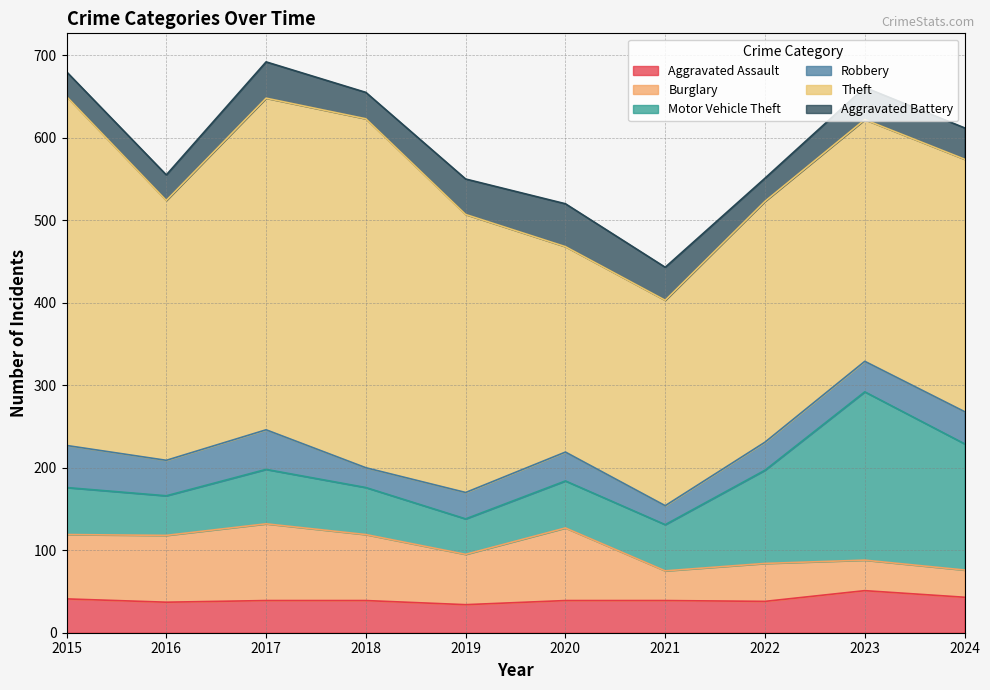

Where does the Theft series first go above 315?

2015